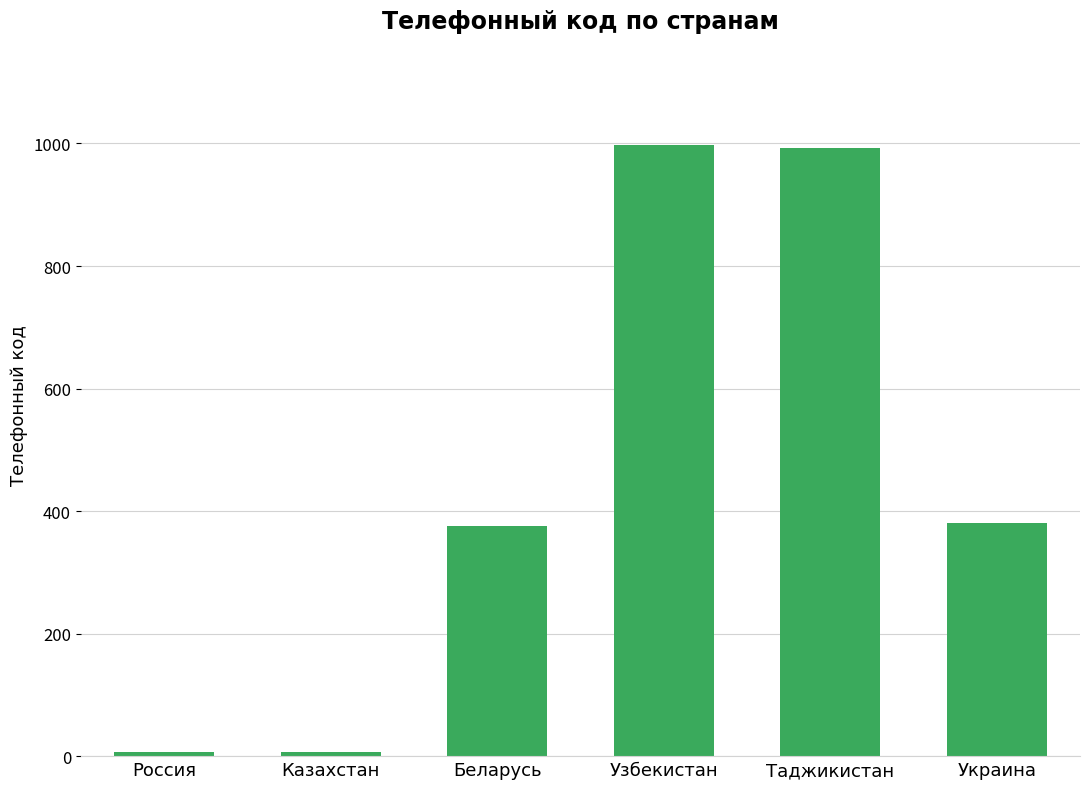

What is the maximum value shown in the chart?

998